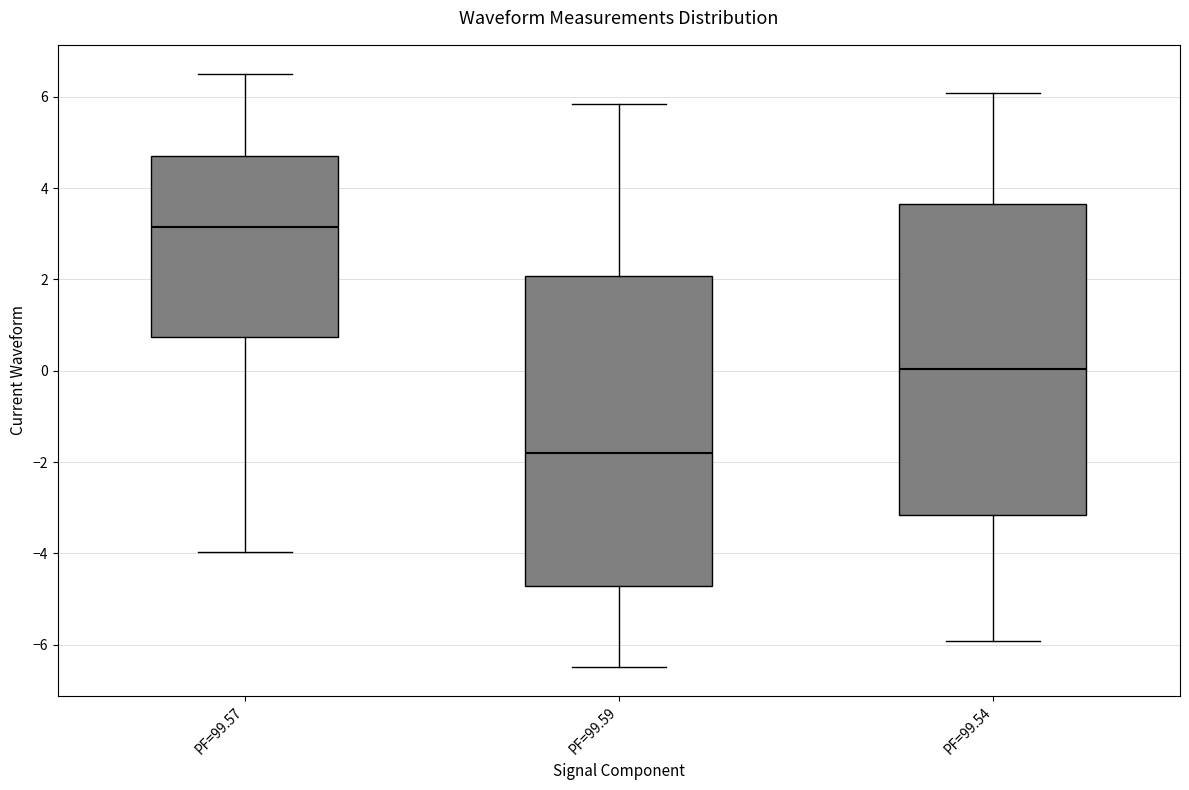

Reading left to right, transcribe this box plot: for each box, give where its median line is, the range the box spans, and where its two whiskers end, as read against the y-axis. The values are not printed on the chart, so give them approximately, as read against the axis.

PF=99.57: median 3.2, box 0.8 to 4.8, whiskers -4.0 to 6.4
PF=99.59: median -1.8, box -4.8 to 2.0, whiskers -6.4 to 5.8
PF=99.54: median 0.0, box -3.2 to 3.6, whiskers -6.0 to 6.0